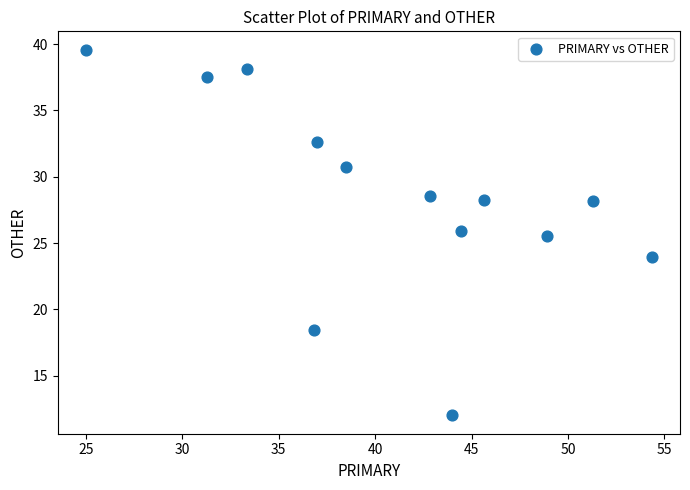

What Y value in the scatter plot is closest to 25?

25.5